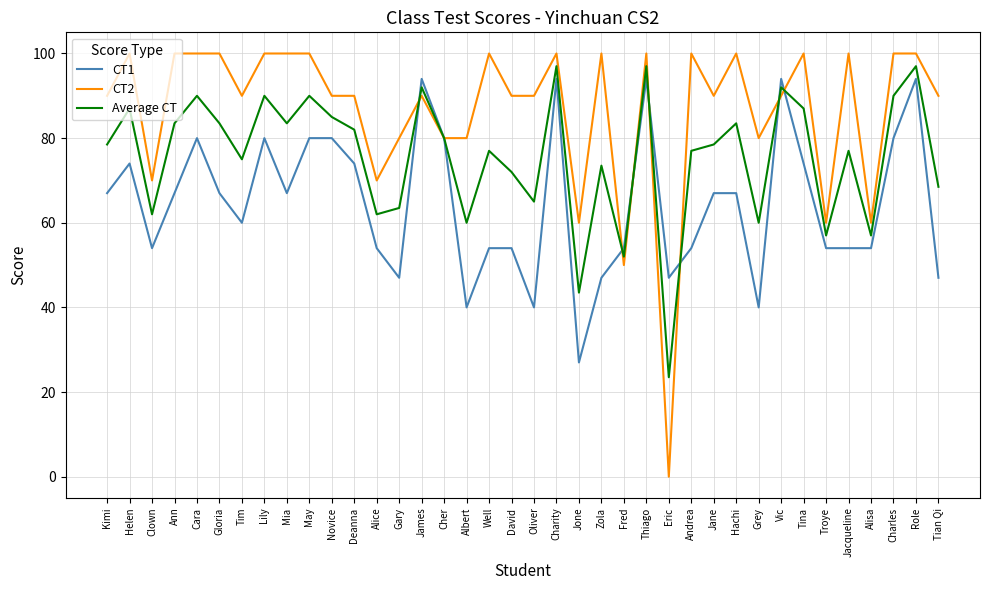

List the series in order of their peak value, highest first.

CT2, Average CT, CT1